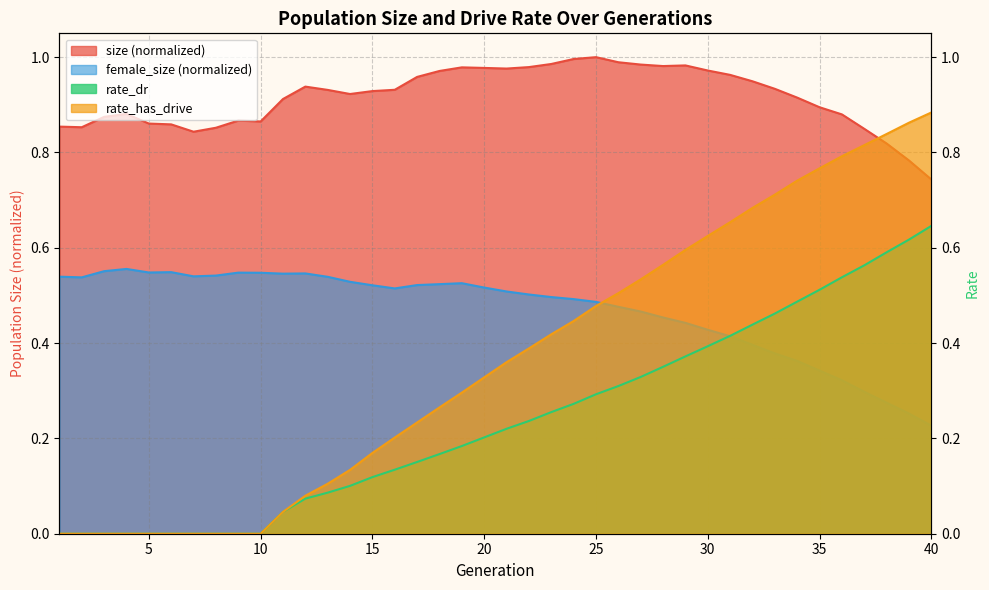

Which category has the highest value in the rate_has_drive series?

40